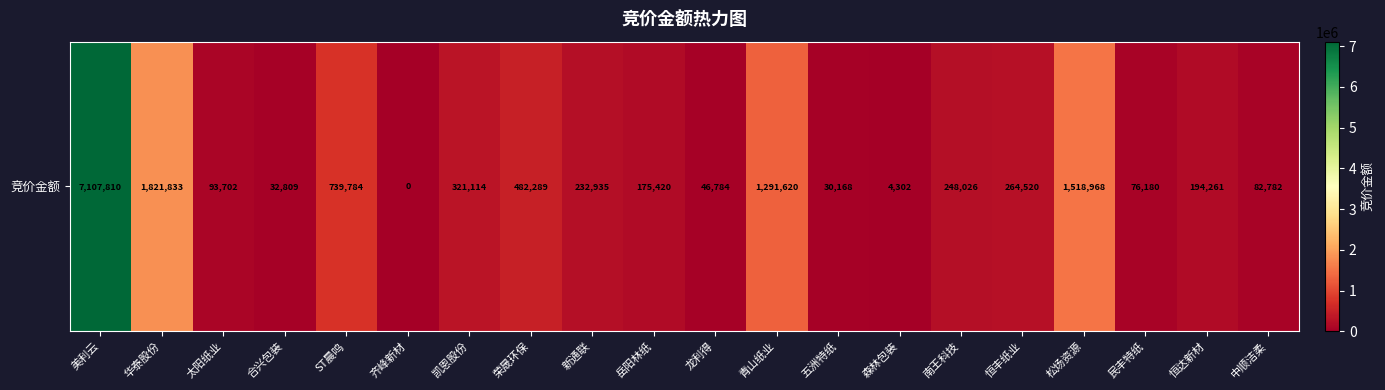

How many data points are above 232935?

9